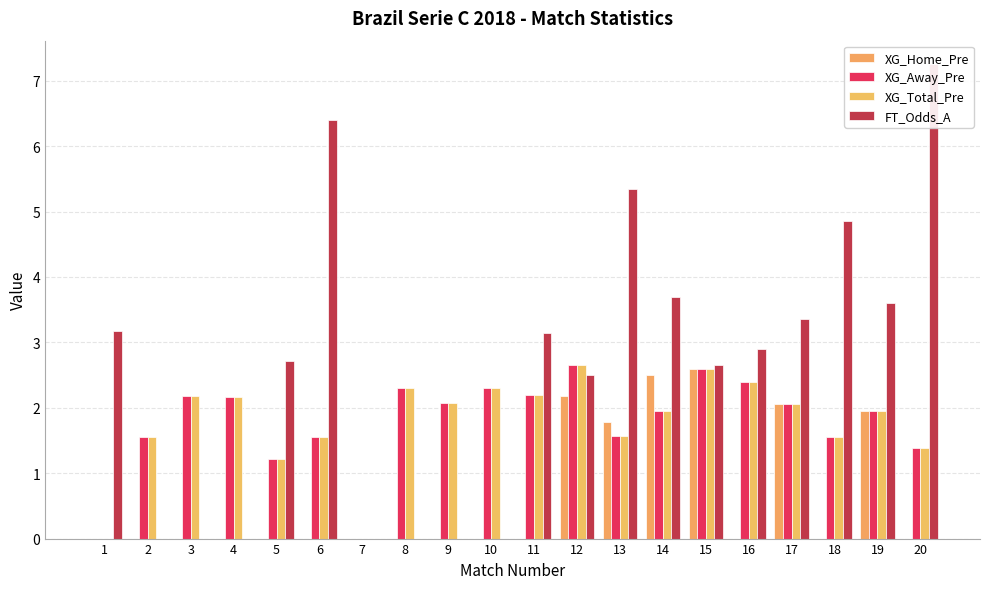

Read the FT_Odds_A value at 6.

6.4